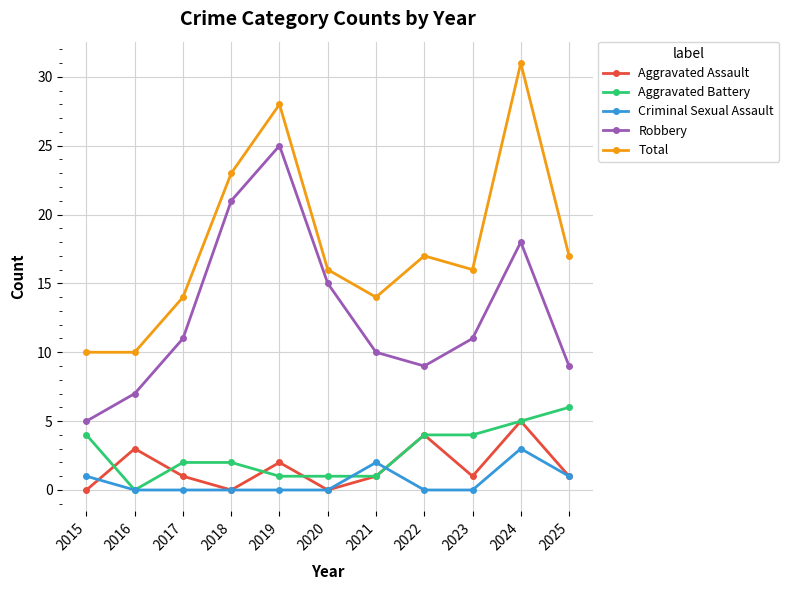

How many data points does each series have?

11